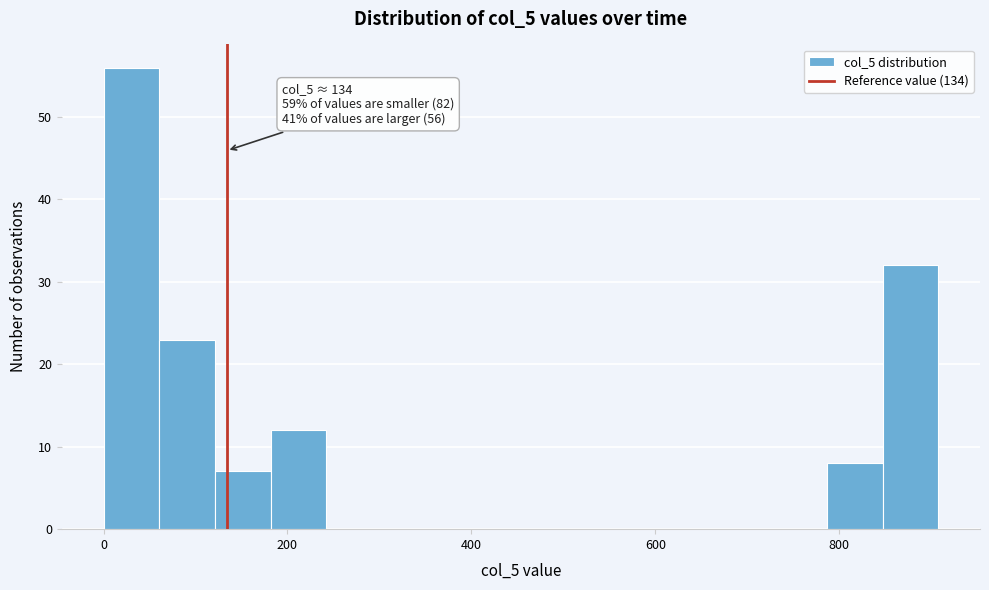

Around what value on the x-axis is the tallest bar? Give the approximate position of its centre, as read against the axis.

40